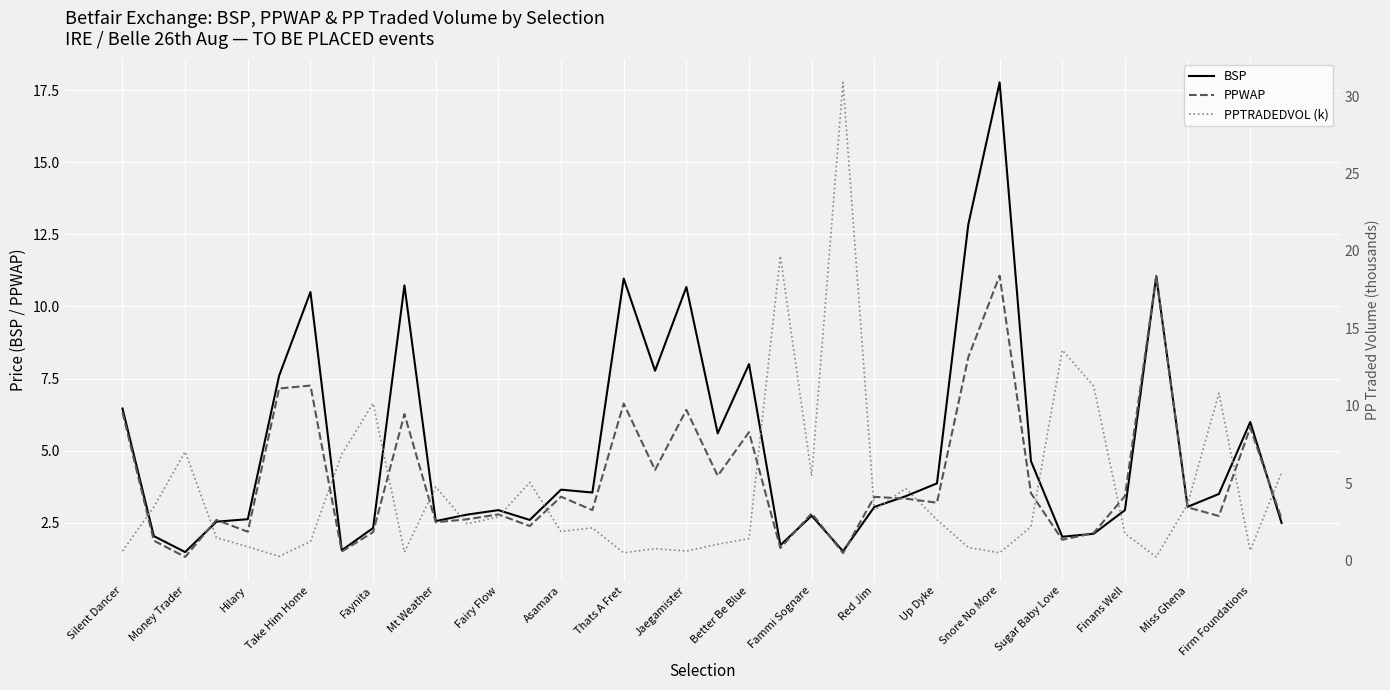

How many interior local peaks does the PPTRADEDVOL (k) series have?

11